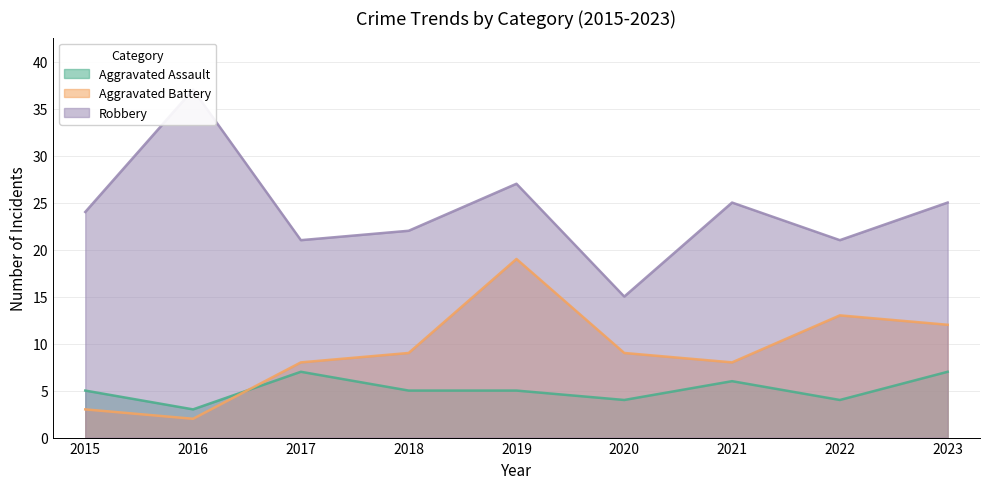

Does the chart display data point markers on the line(s)?

No